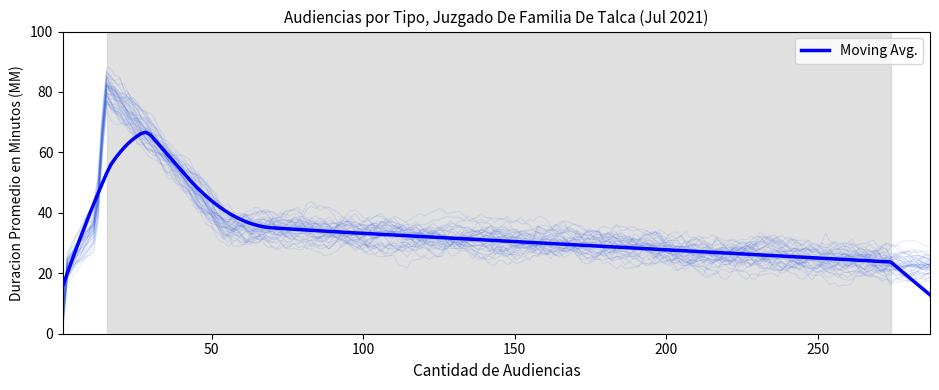

In Duracion Promedio en Minutos (MM), how many points are higher than both neighbors (excluding endpoints)?

1